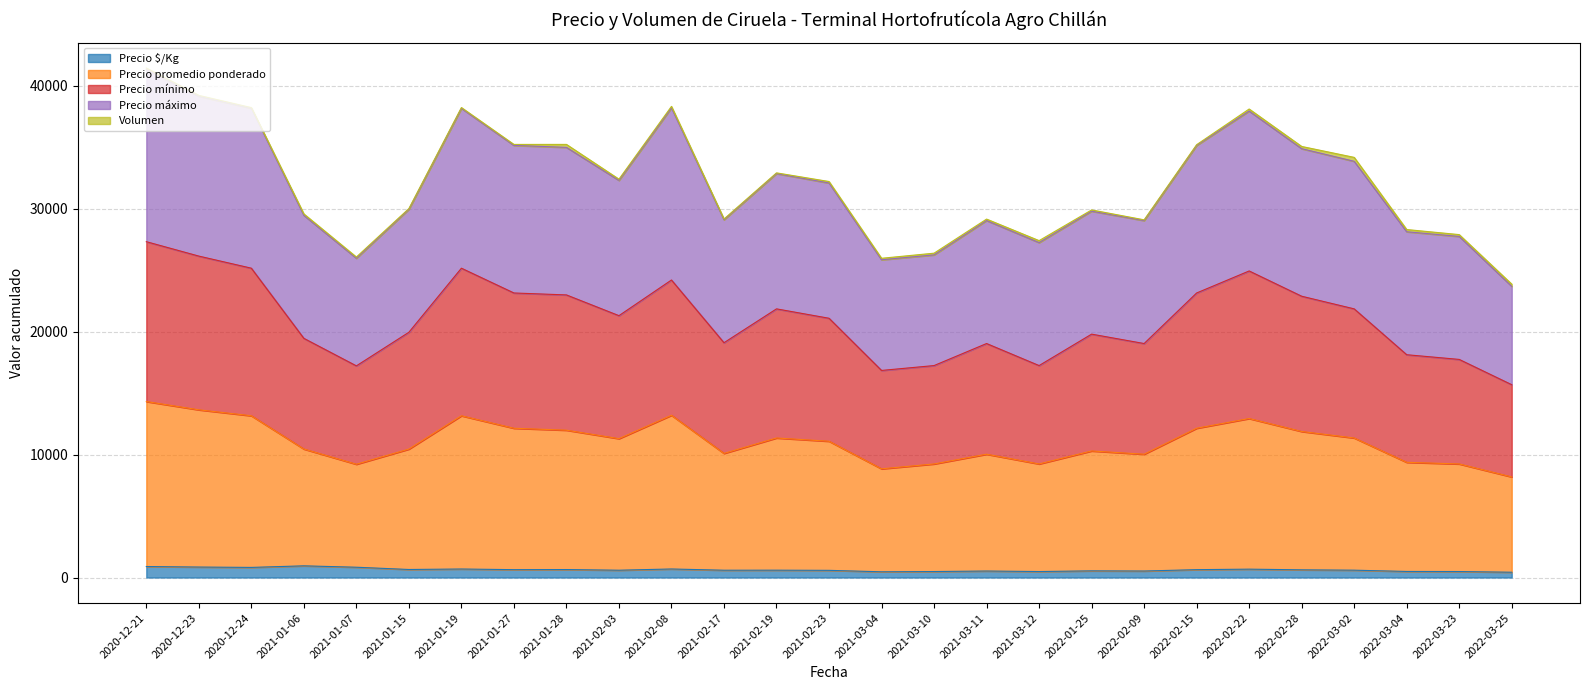

True or false: Precio $/Kg has a value of 1422 at 2020-12-24.

False